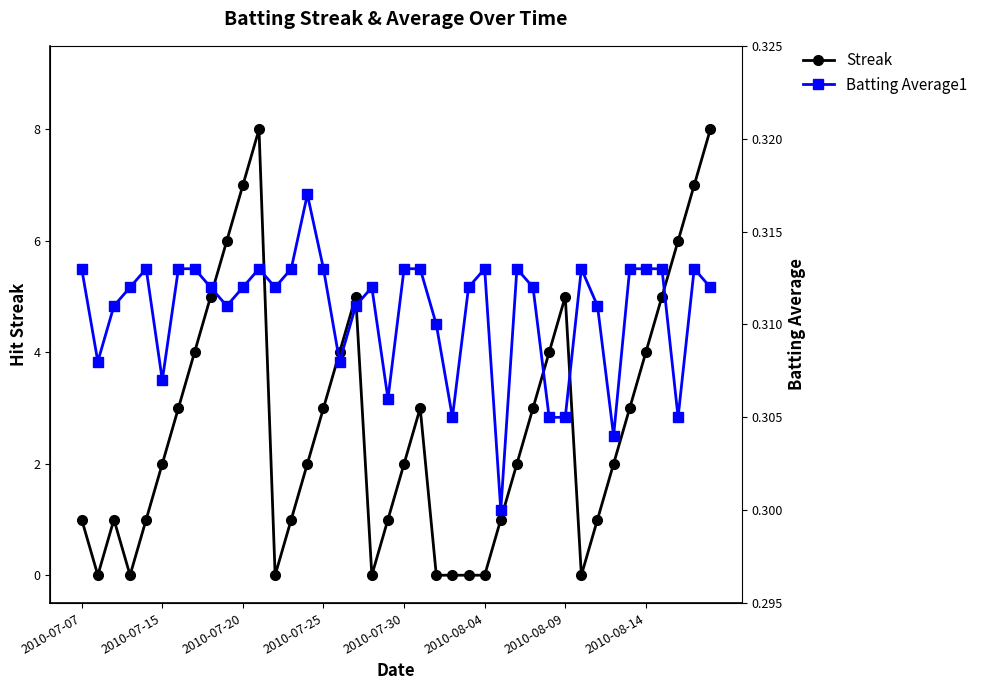

True or false: Streak has a value of 3 at 2010-07-15.

False